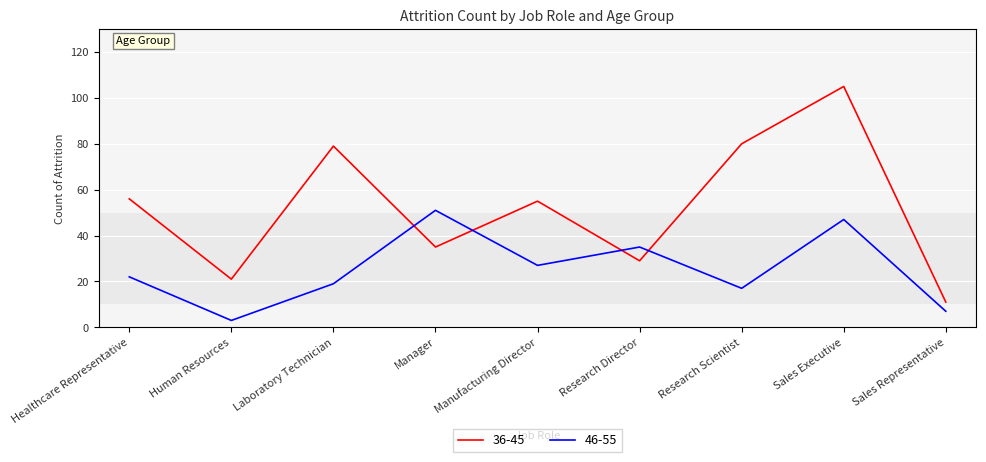

Where is the first local minimum for 46-55?

Human Resources